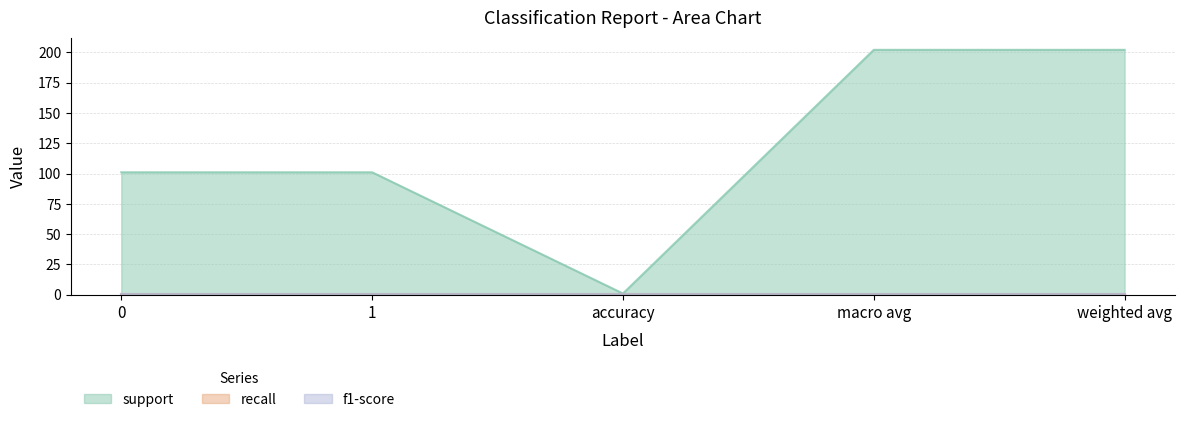

How many lines are shown in the chart?

3